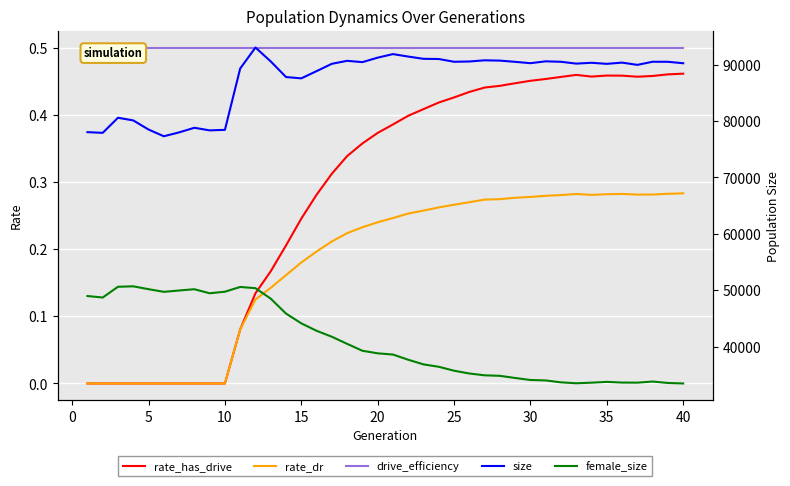

Reading left to right, transcribe all the data shown in this chart.

rate_has_drive: 0.0	0.0	0.0	0.0	0.0	0.0	0.0	0.0	0.0	0.0	0.1	0.1	0.2	0.2	0.2	0.3	0.3	0.3	0.4	0.4	0.4	0.4	0.4	0.4	0.4	0.4	0.4	0.4	0.4	0.5	0.5	0.5	0.5	0.5	0.5	0.5	0.5	0.5	0.5	0.5
rate_dr: 0.0	0.0	0.0	0.0	0.0	0.0	0.0	0.0	0.0	0.0	0.1	0.1	0.1	0.2	0.2	0.2	0.2	0.2	0.2	0.2	0.2	0.3	0.3	0.3	0.3	0.3	0.3	0.3	0.3	0.3	0.3	0.3	0.3	0.3	0.3	0.3	0.3	0.3	0.3	0.3
drive_efficiency: 0.5	0.5	0.5	0.5	0.5	0.5	0.5	0.5	0.5	0.5	0.5	0.5	0.5	0.5	0.5	0.5	0.5	0.5	0.5	0.5	0.5	0.5	0.5	0.5	0.5	0.5	0.5	0.5	0.5	0.5	0.5	0.5	0.5	0.5	0.5	0.5	0.5	0.5	0.5	0.5
size: 78027.0	77905.0	80578.0	80105.0	78489.0	77299.0	77985.0	78802.0	78343.0	78433.0	89303.0	93017.0	90557.0	87791.0	87556.0	88838.0	90135.0	90663.0	90430.0	91225.0	91854.0	91417.0	91017.0	90984.0	90496.0	90544.0	90754.0	90699.0	90484.0	90243.0	90574.0	90492.0	90169.0	90315.0	90125.0	90347.0	89946.0	90498.0	90490.0	90237.0
female_size: 48997.0	48729.0	50639.0	50716.0	50207.0	49738.0	49977.0	50201.0	49483.0	49761.0	50604.0	50386.0	48529.0	45885.0	44156.0	42839.0	41782.0	40524.0	39299.0	38845.0	38630.0	37708.0	36887.0	36462.0	35765.0	35270.0	34952.0	34856.0	34477.0	34122.0	34041.0	33705.0	33540.0	33647.0	33786.0	33665.0	33650.0	33846.0	33594.0	33506.0